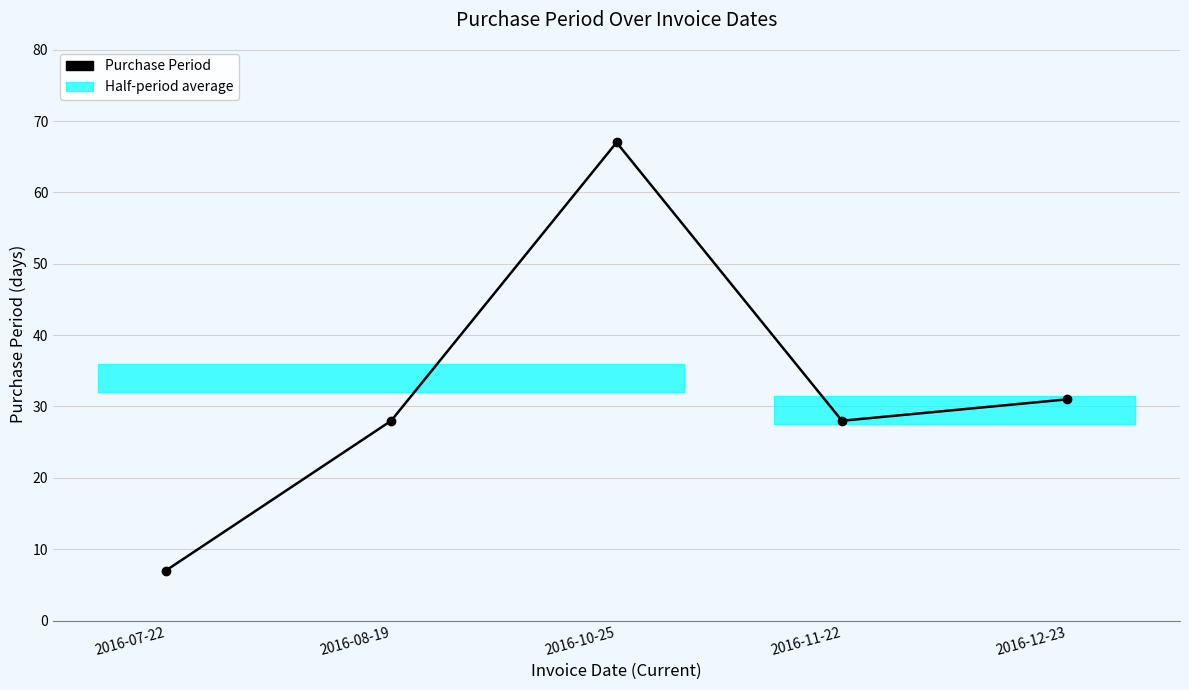

At which label is the value closest to 37?

2016-12-23